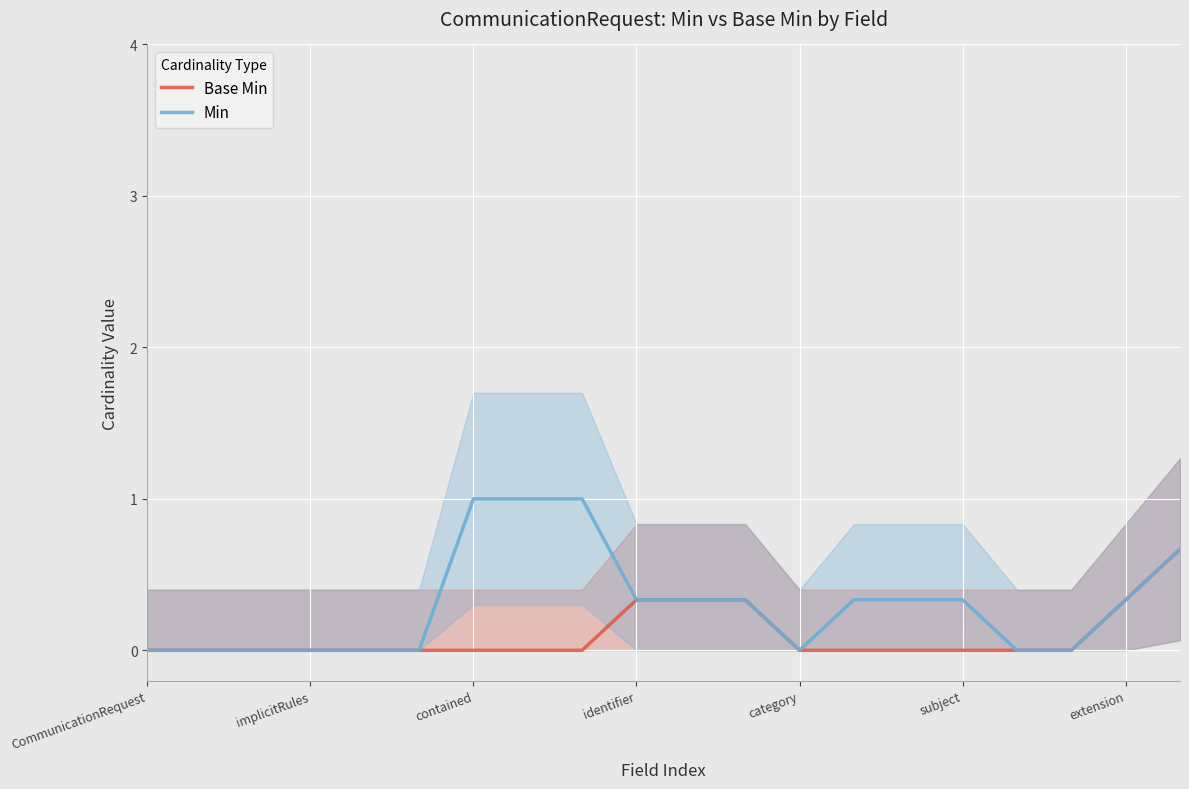

At how many categories does at least one series exceed 0?

11